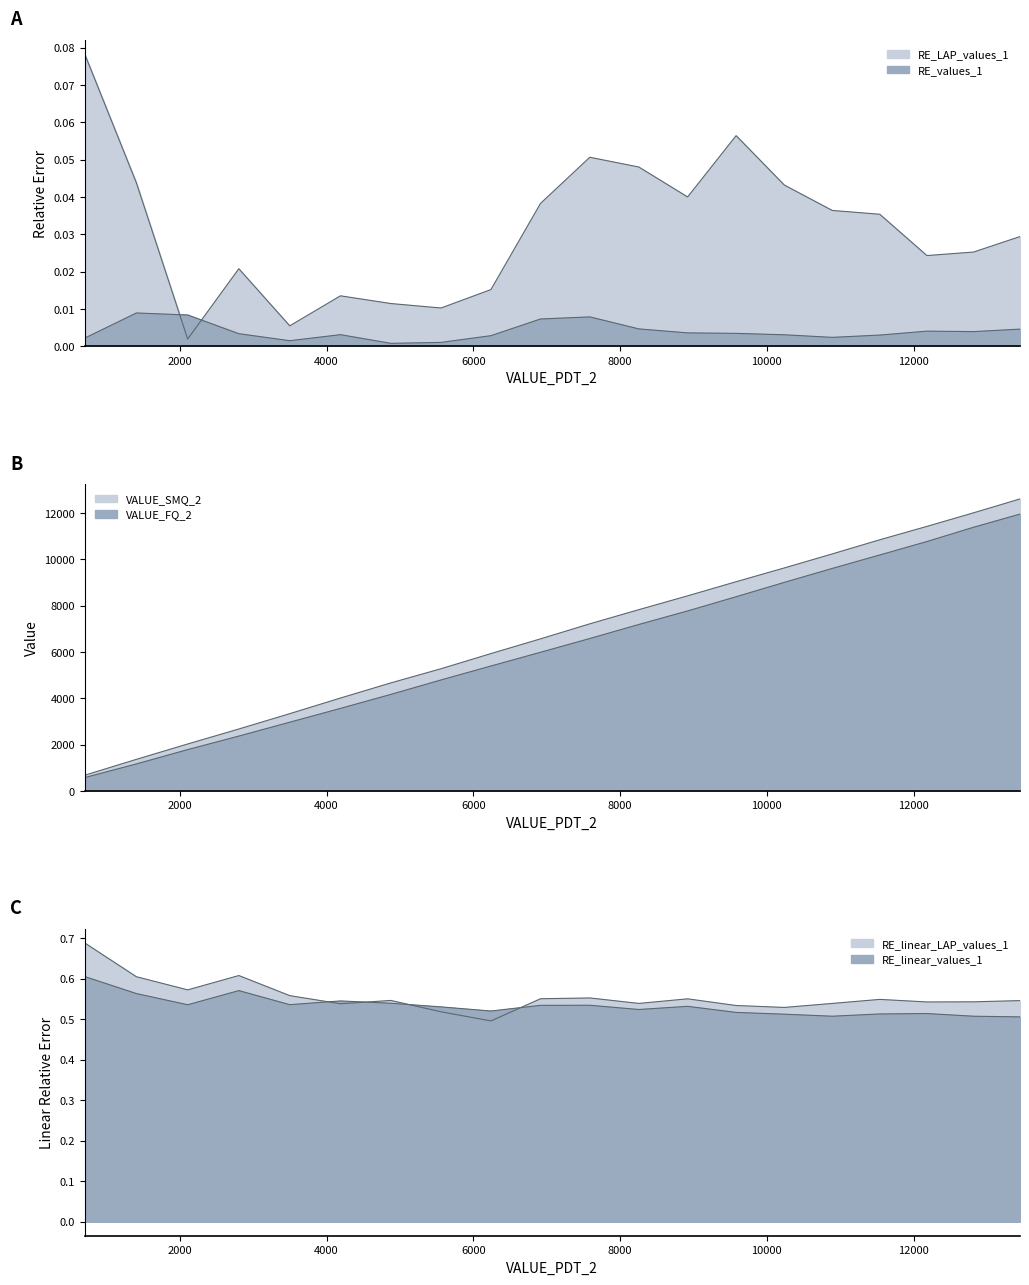

How many values in the VALUE_FQ_2 series are below 6582?

10